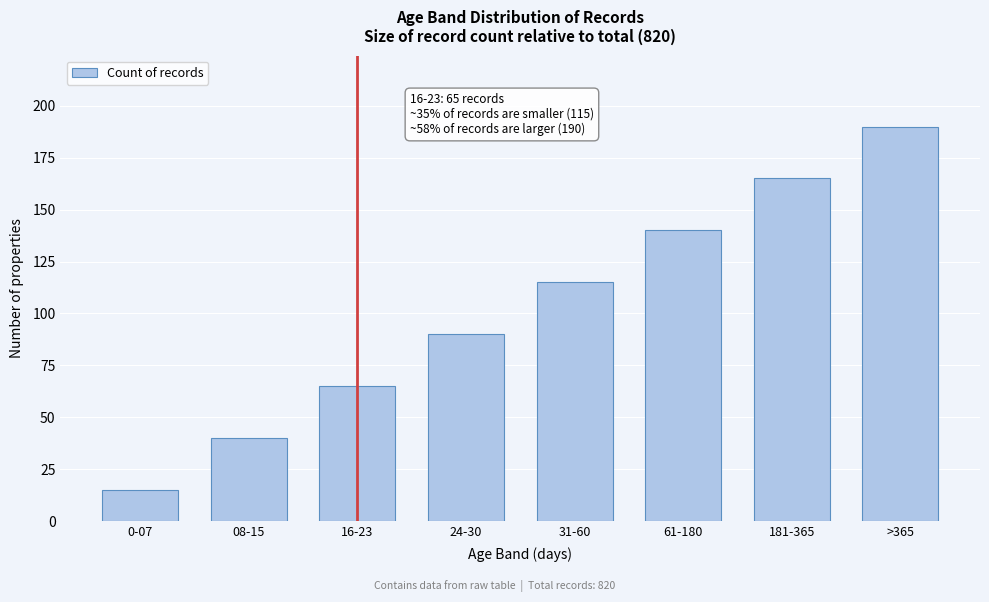

Reading left to right, extract all data points from this chart.

15	40	65	90	115	140	165	190